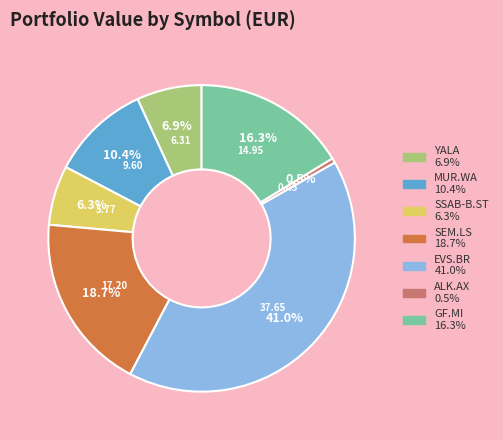

To the nearest percent, what portion does SSAB-B.ST represent?

6%